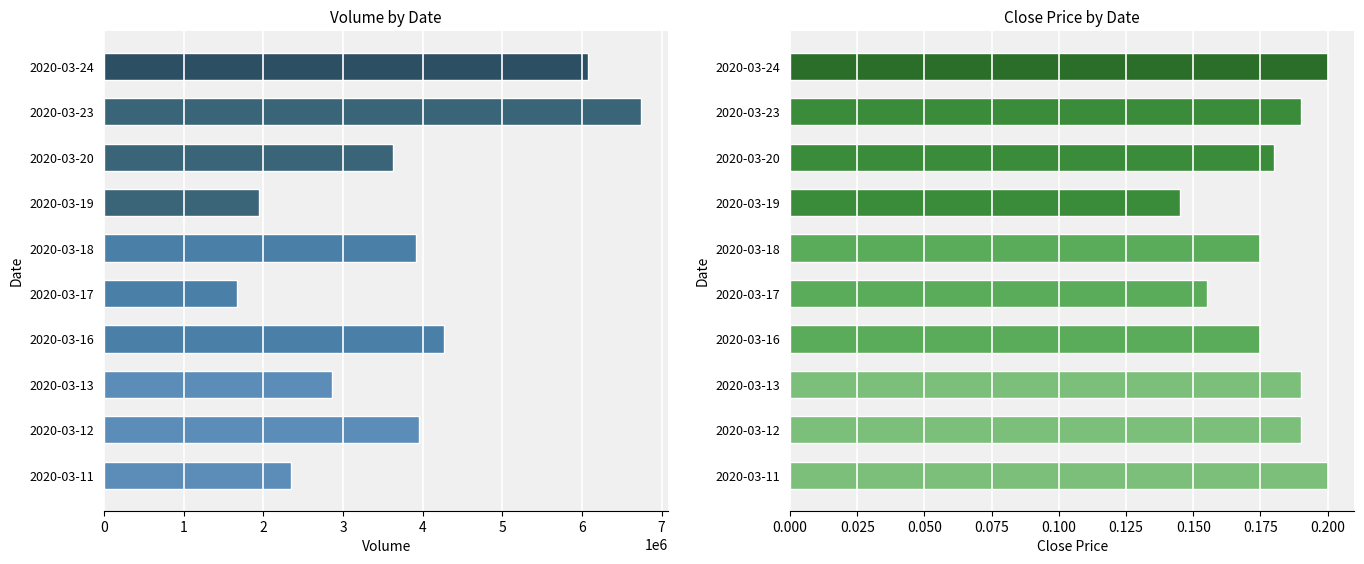

What is the sum of the vol values at 2020-03-18 and 2020-03-17?

5583500.0